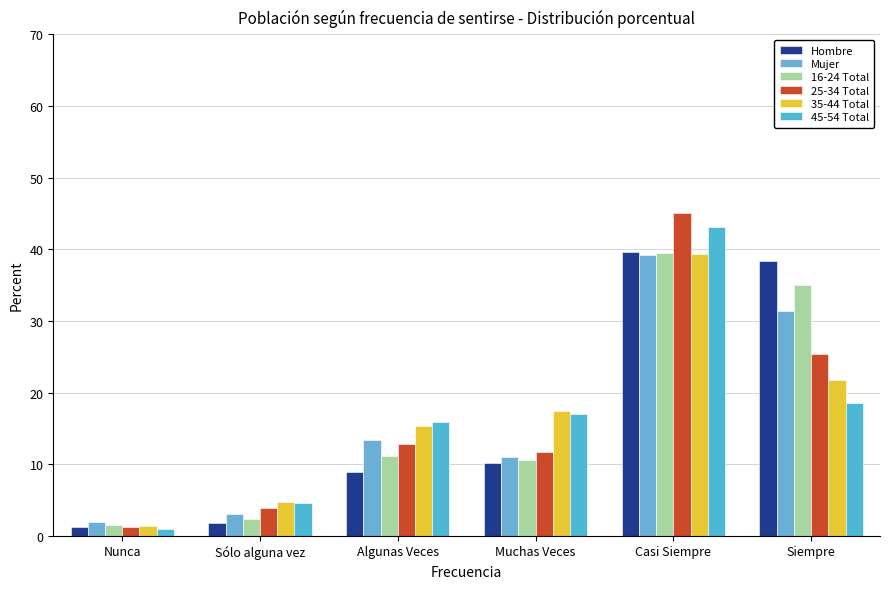

What is the sum of the 25-34 Total values at Siempre and Algunas Veces?

38.2